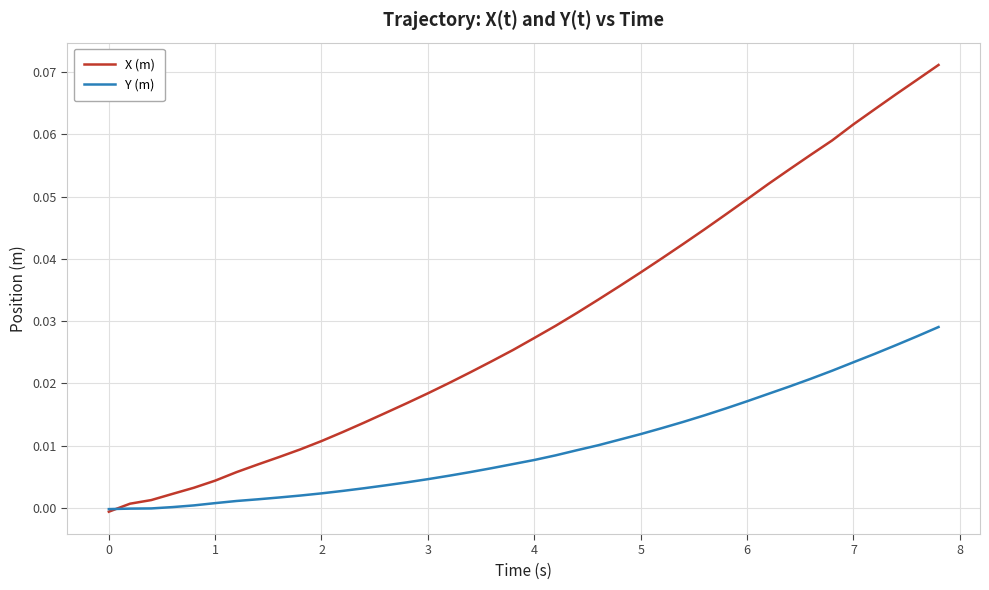

Which series has the widest spread of values?

X (m)